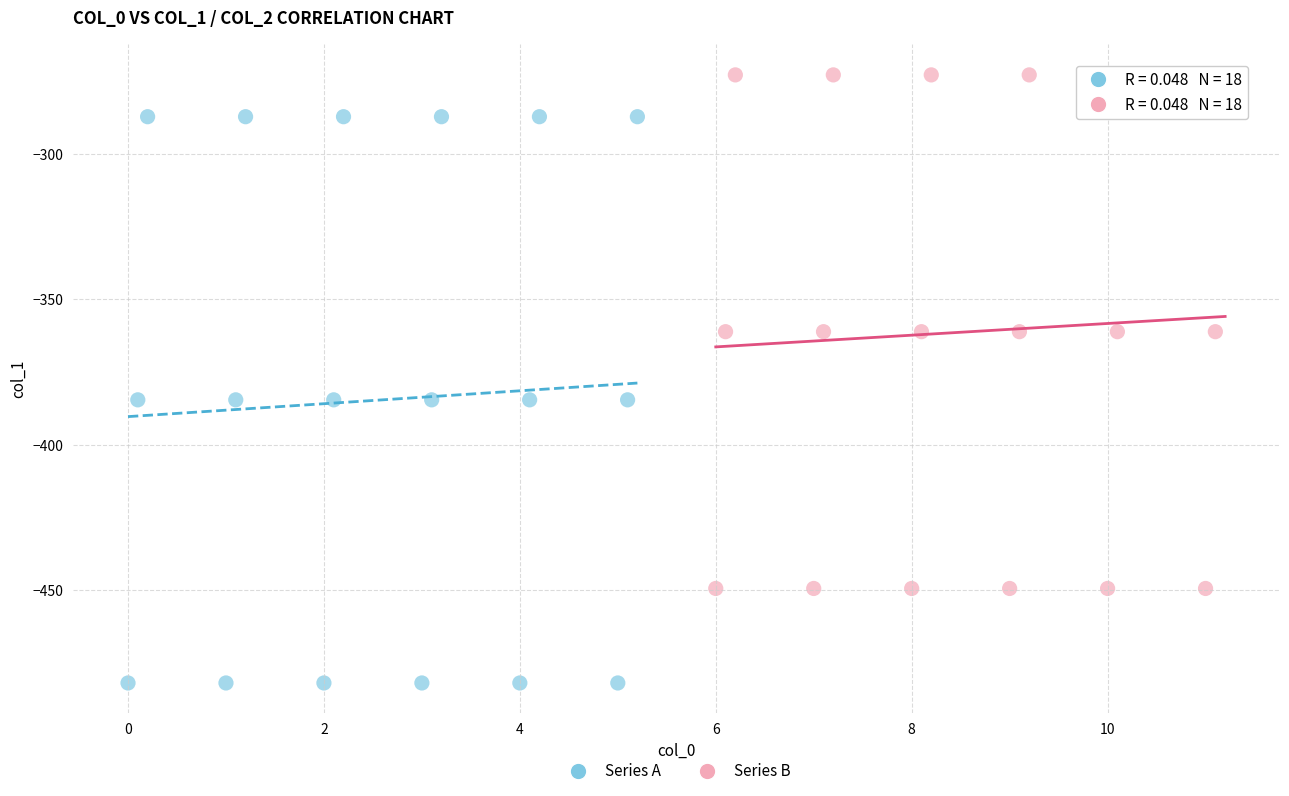

Which series reaches the maximum Y coordinate?

Series B